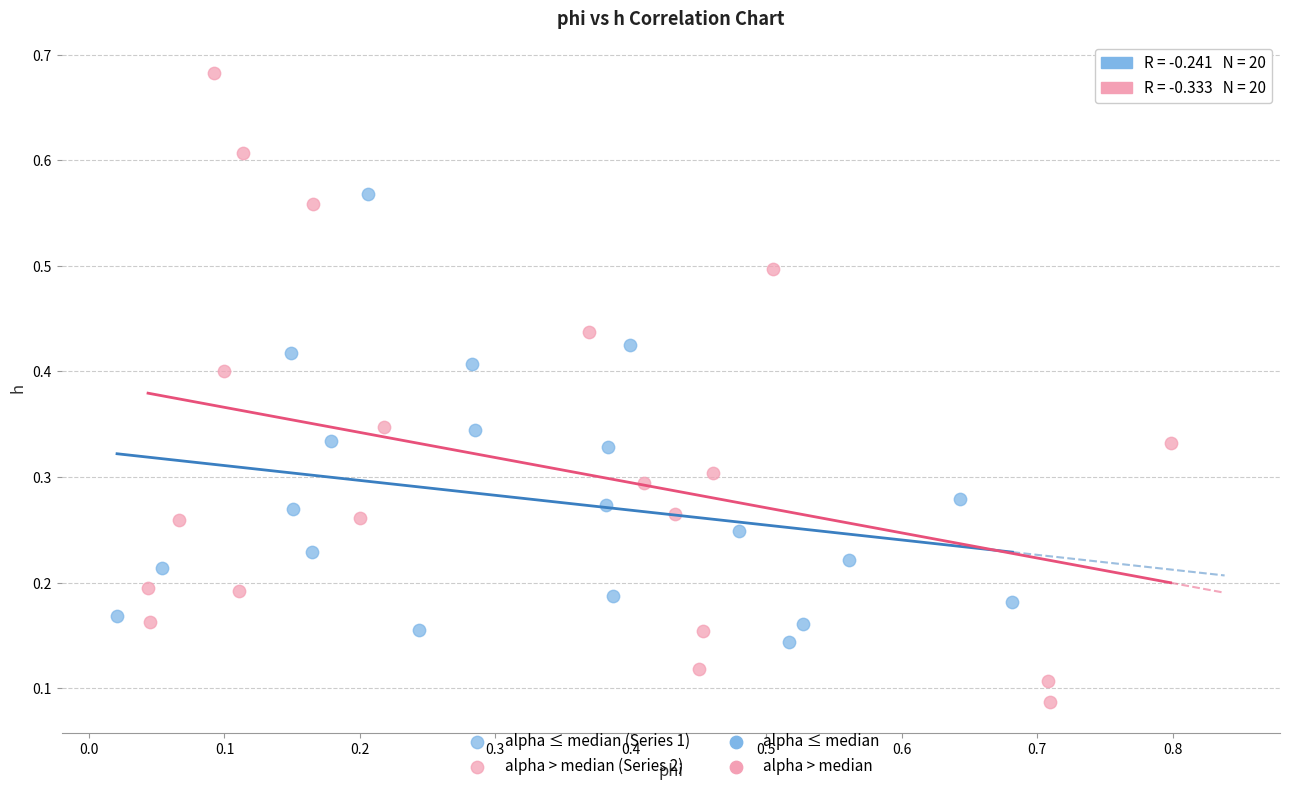

Which series reaches the minimum Y coordinate?

alpha > median (Series 2)